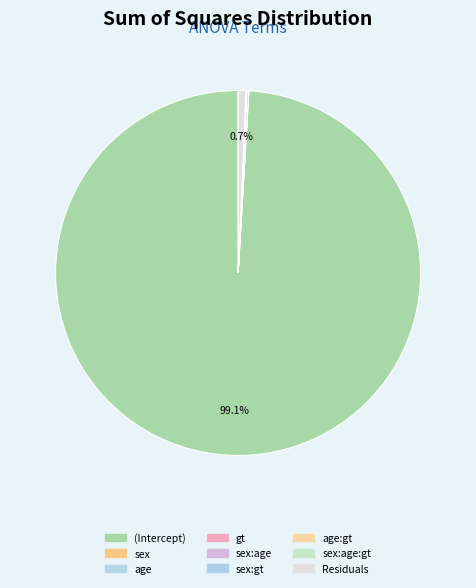

Is (Intercept) the majority of the pie?

Yes